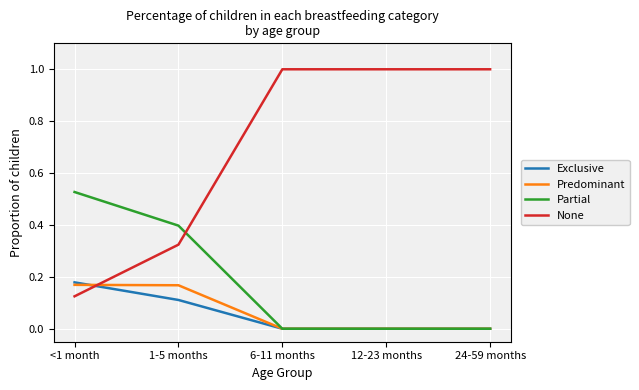

Which series has the widest spread of values?

None